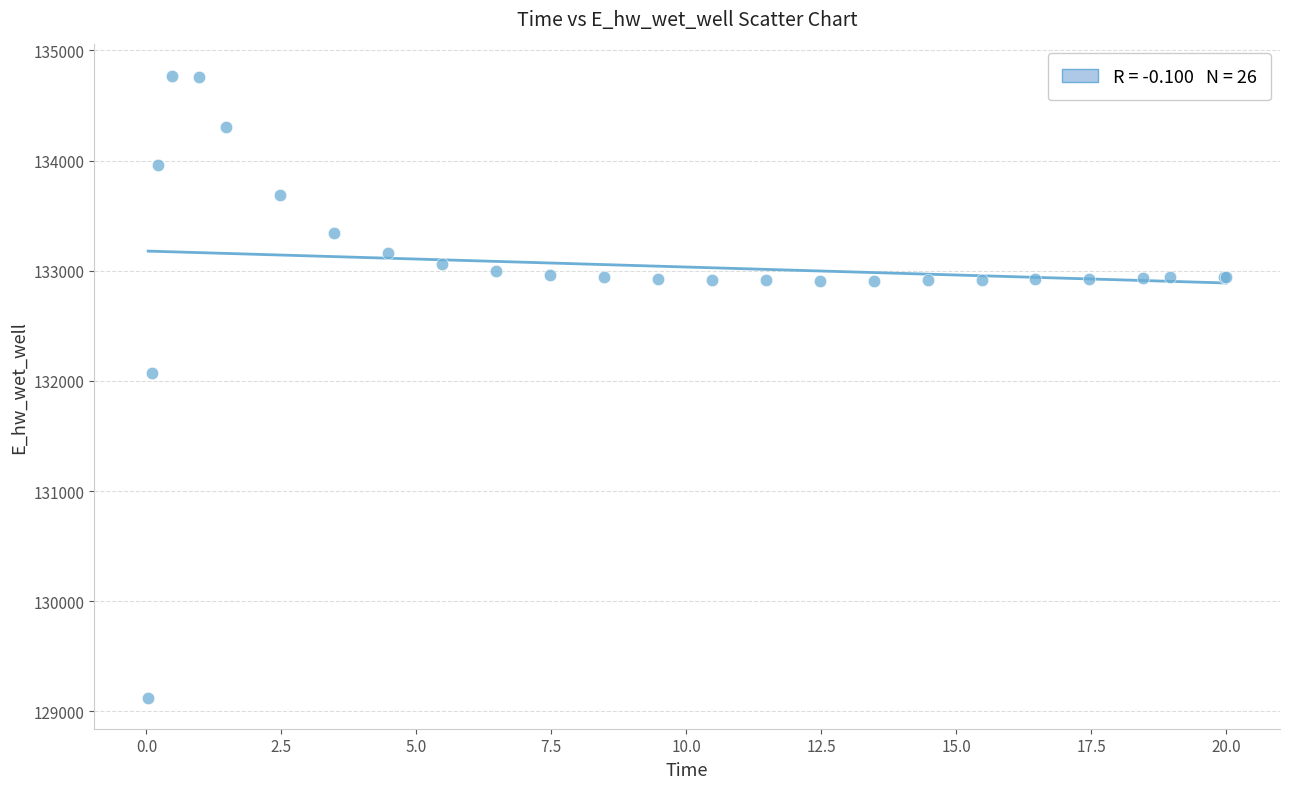

What Y value in the scatter plot is closest to 131948?

132071.6